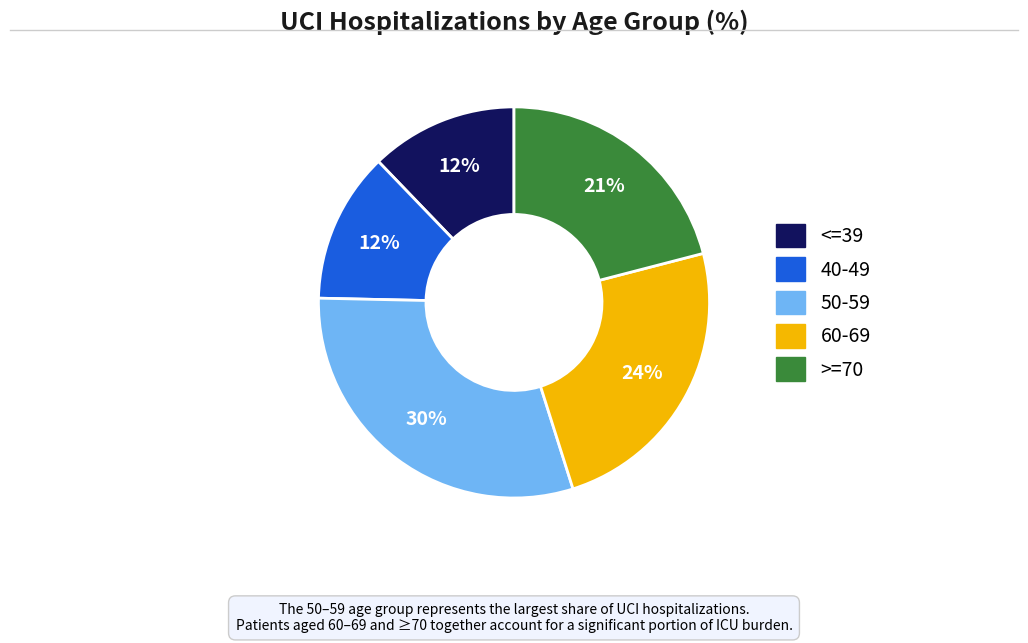

How many segments does this pie chart have?

5